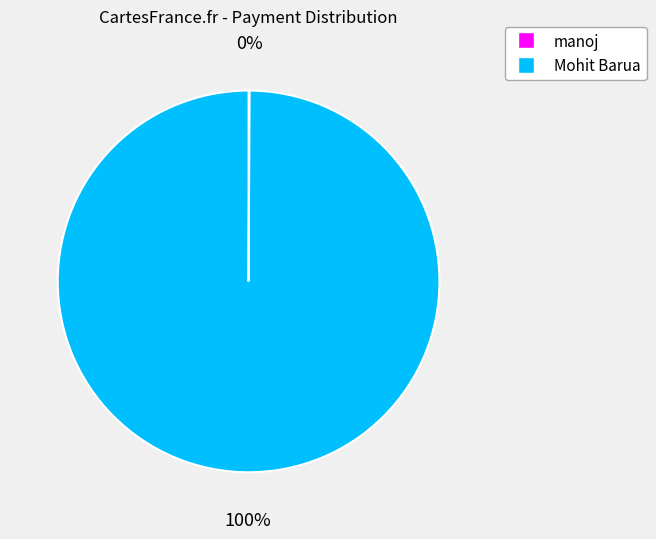

What is the largest slice in the pie chart?

Mohit Barua